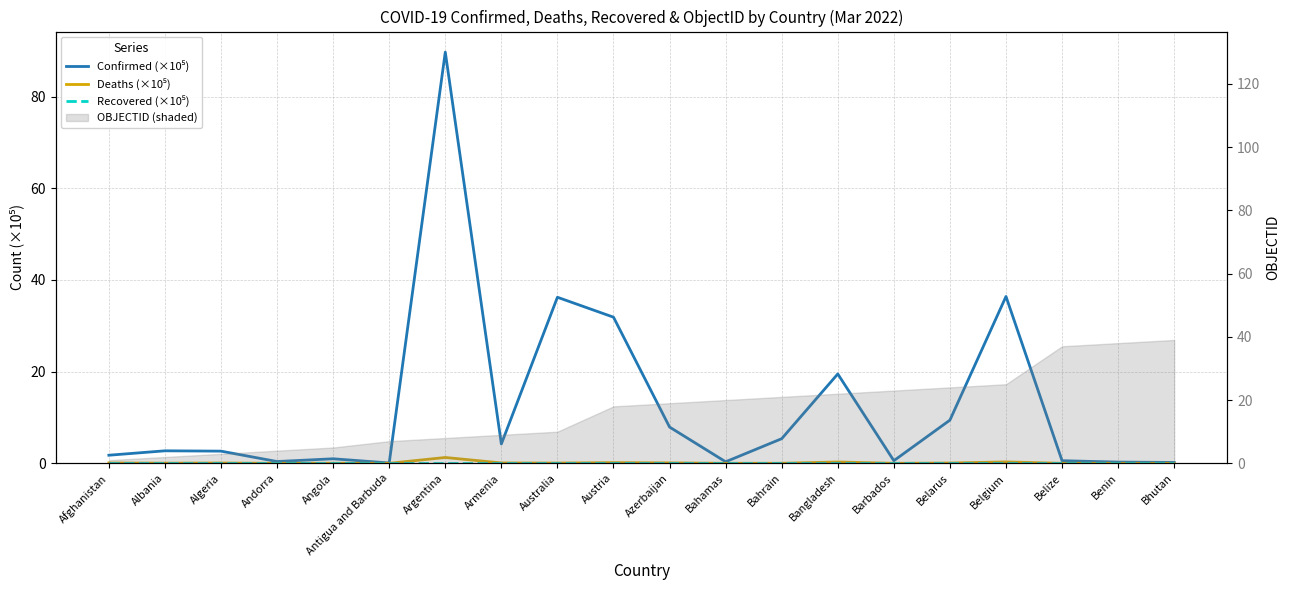

Is this an area chart (filled region under the line)?

No